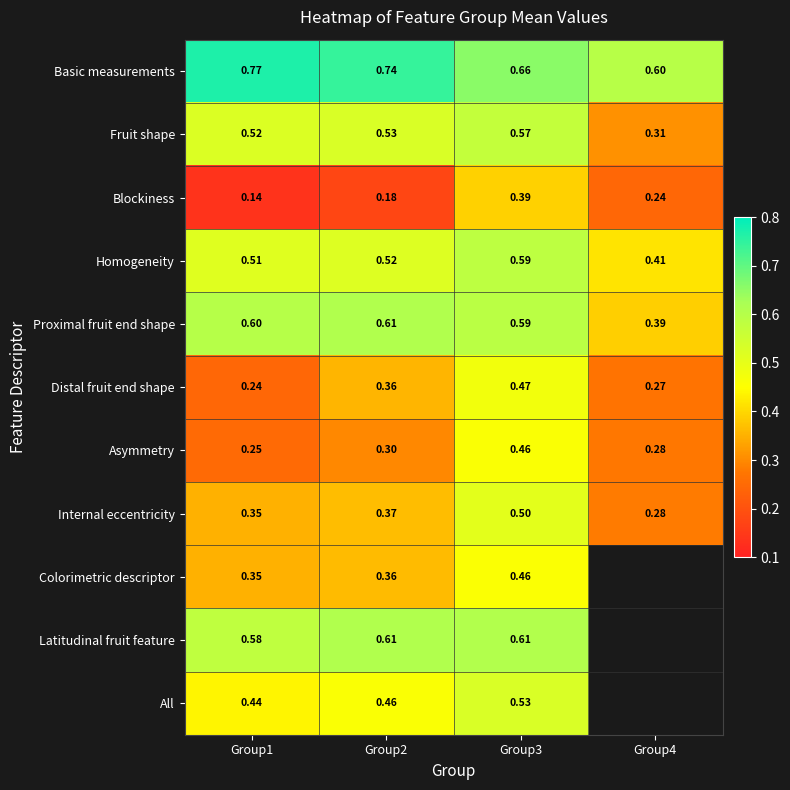

How many categories are shown in the chart?

4